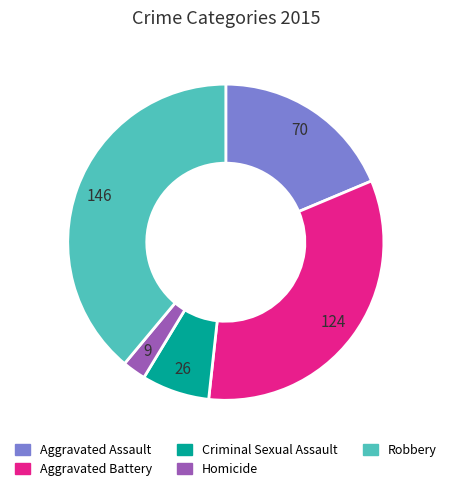

Combined, do Aggravated Battery and Robbery account for over 50%?

Yes